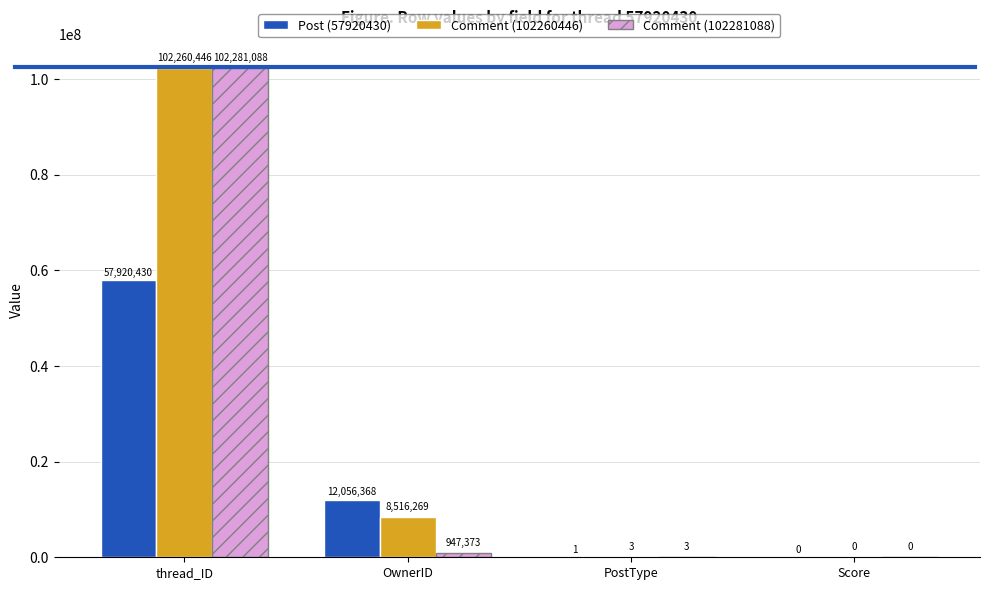

Is it true that Post (57920430) equals -27752988 at Score?

False